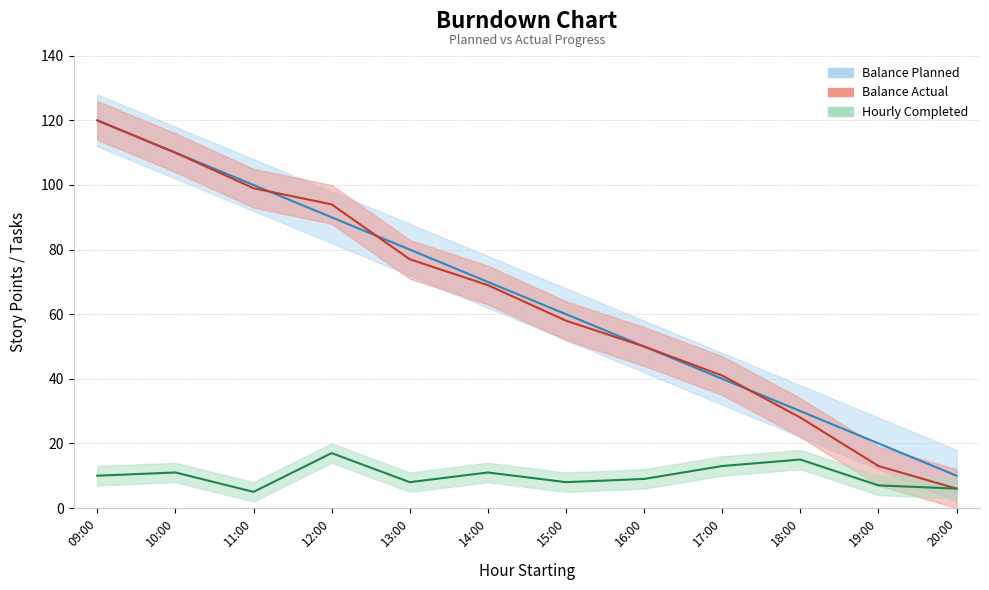

True or false: Balance Actual and Balance Planned cross at least once.

True